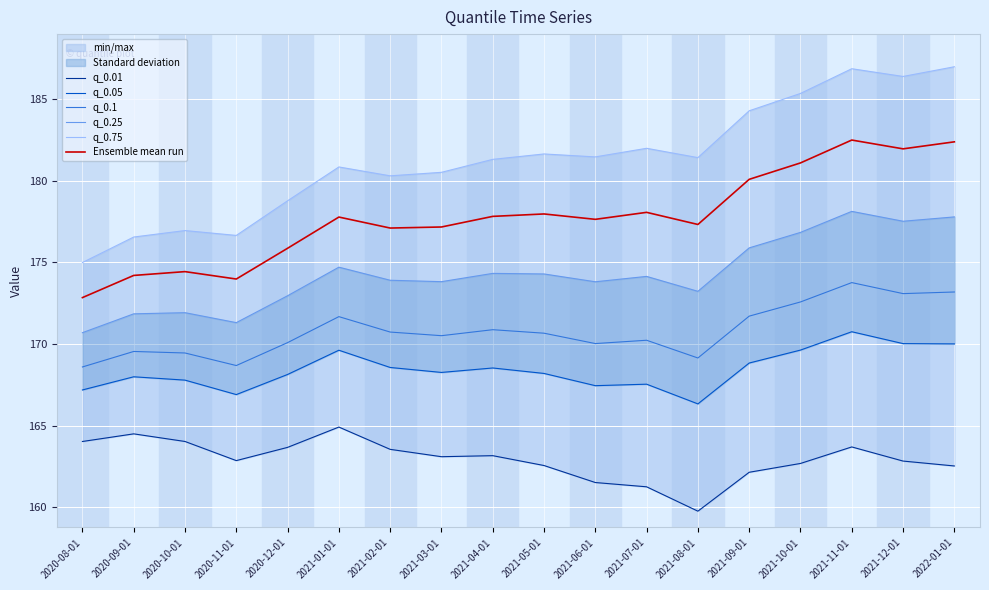

What is the difference between the highest and lowest values at 2020-09-01?

12.1